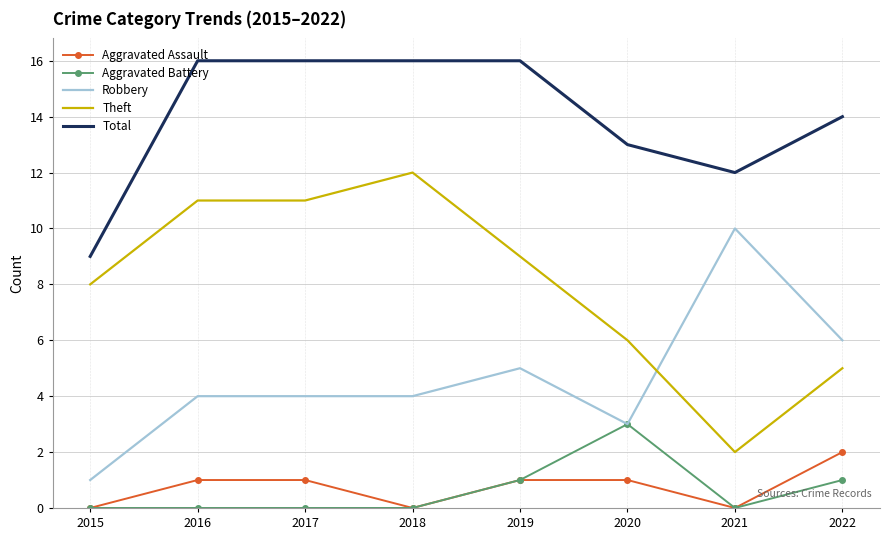

What is the difference between the second highest and minimum values in the Theft series?

9